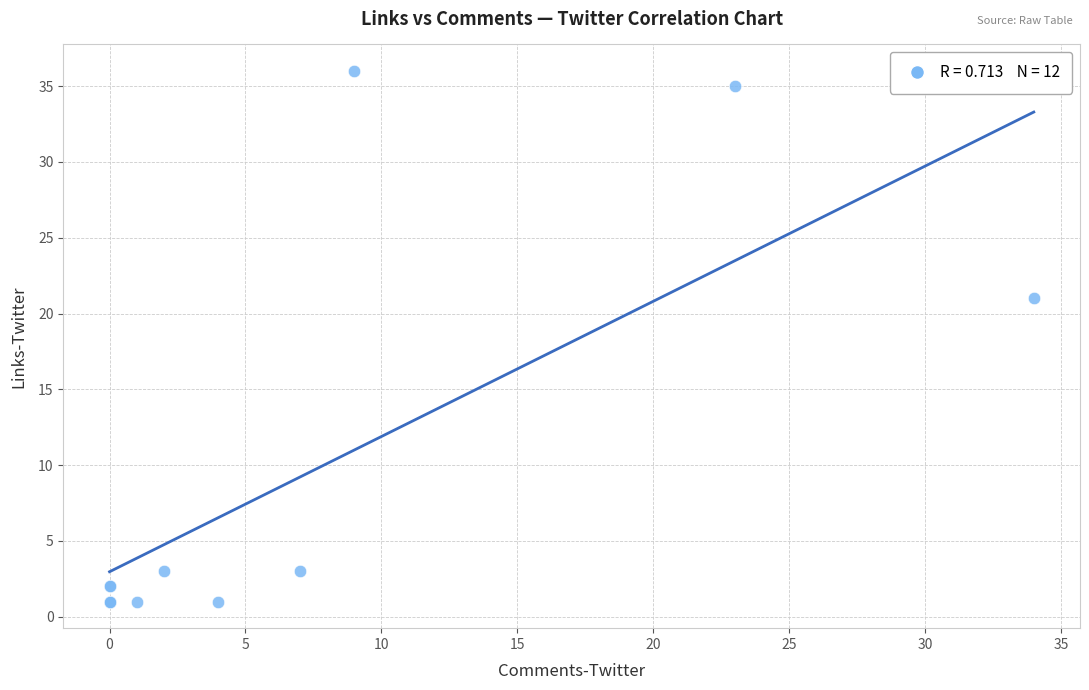

What Y value in the scatter plot is closest to 18?

21